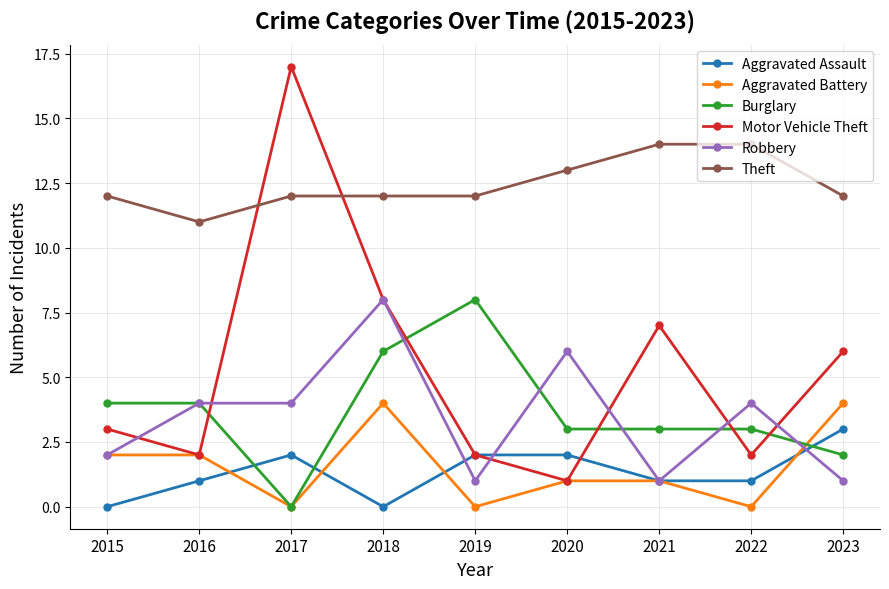

Which series has the largest range (max minus min)?

Motor Vehicle Theft